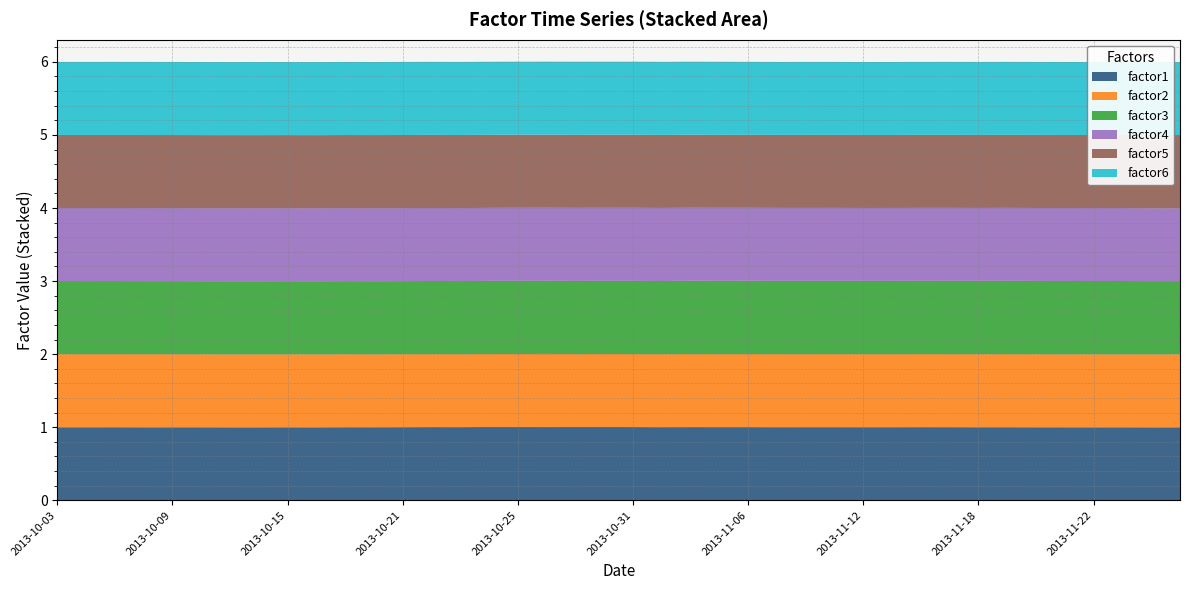

What is the highest value of the factor1 series?

1.0